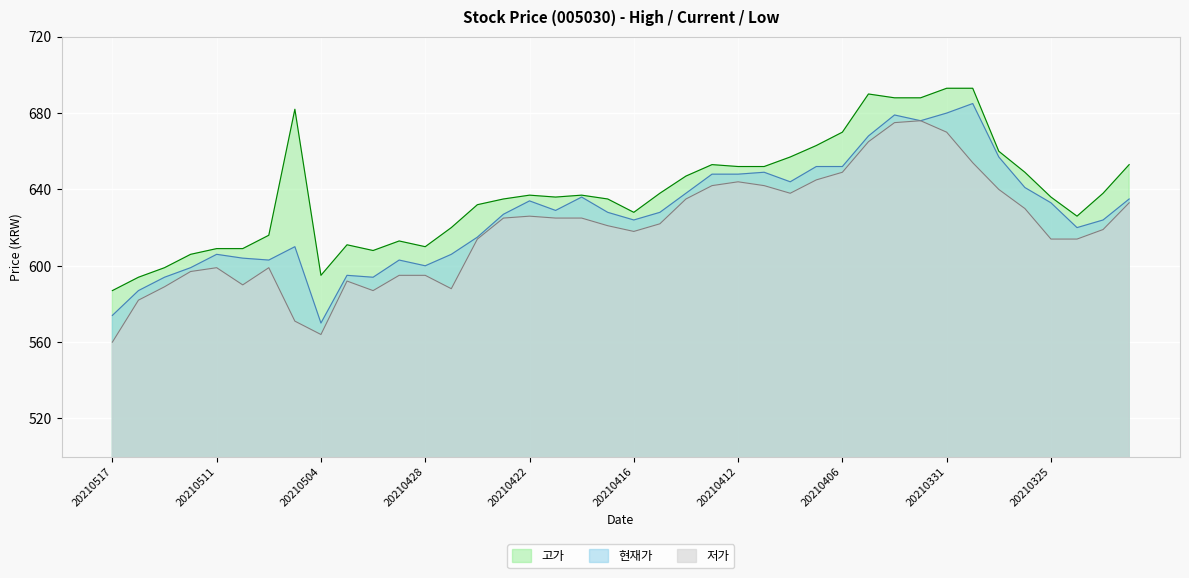

How many values in the 고가 series are below 637?

20